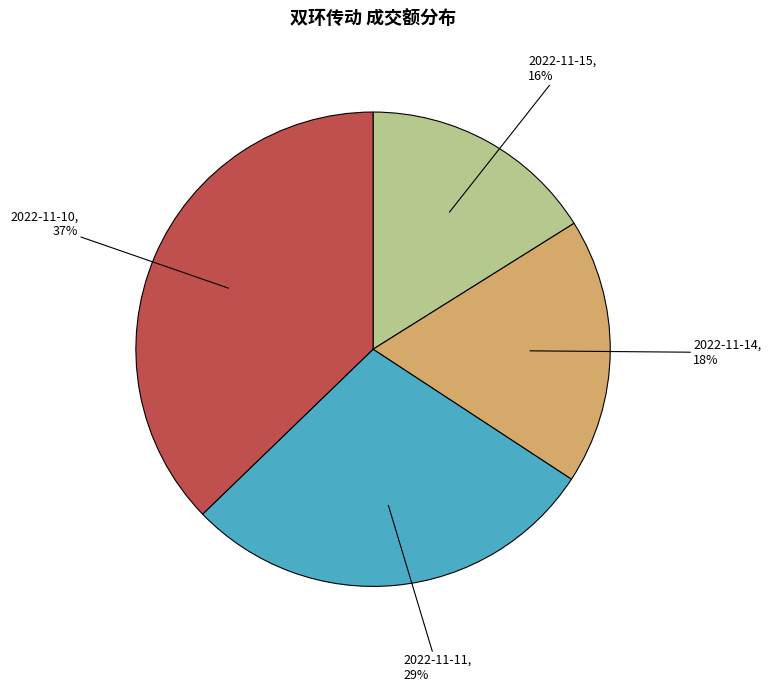

To the nearest percent, what is the average slice percentage?

25%